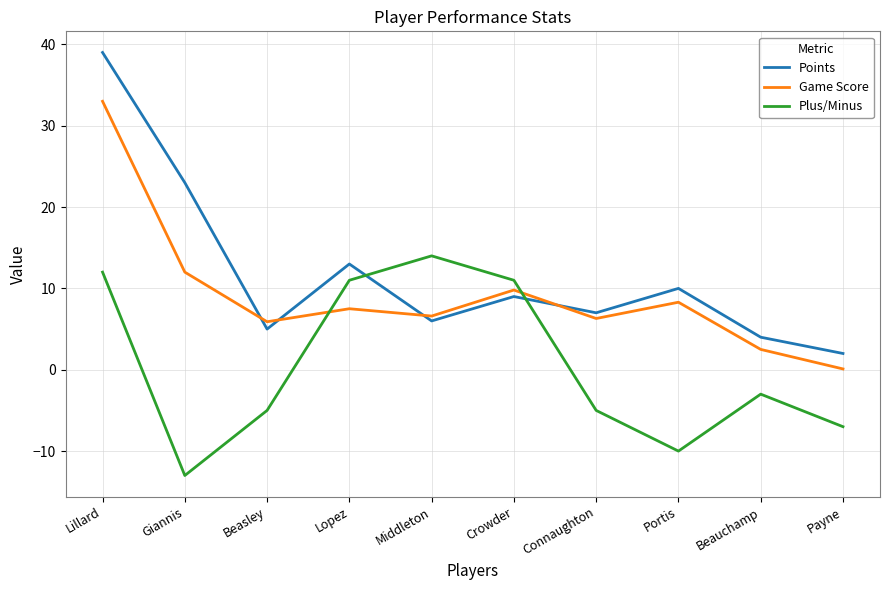

What value does the Game Score series have at Middleton?

6.6